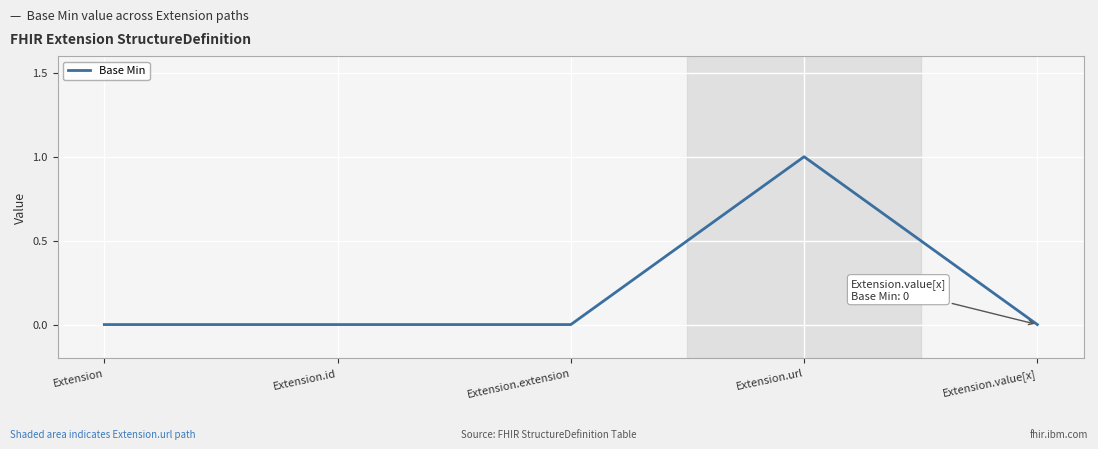

What position from the left is Extension.url?

4